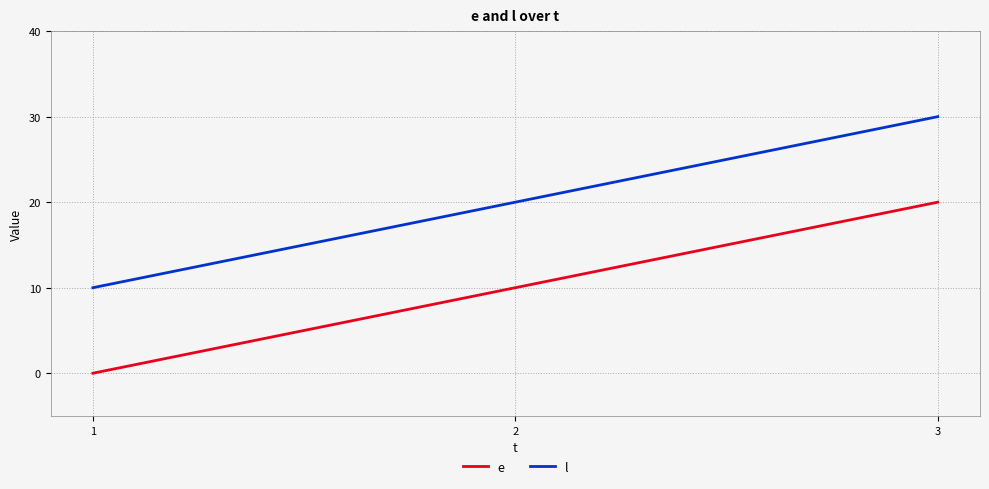

What is the sum of all e values?

30